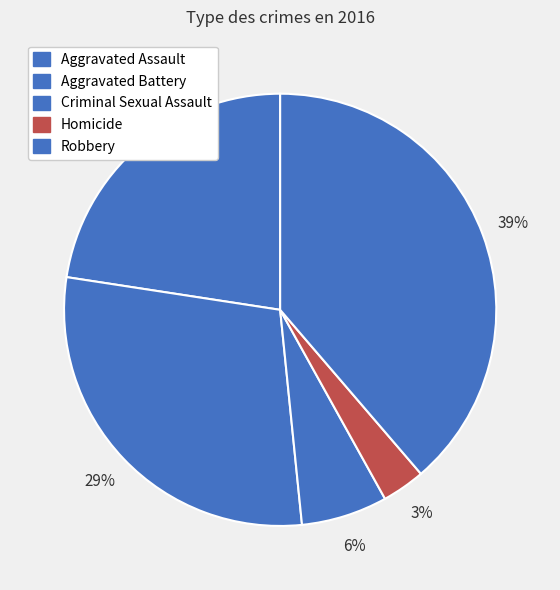

How many slices are in this pie chart?

5